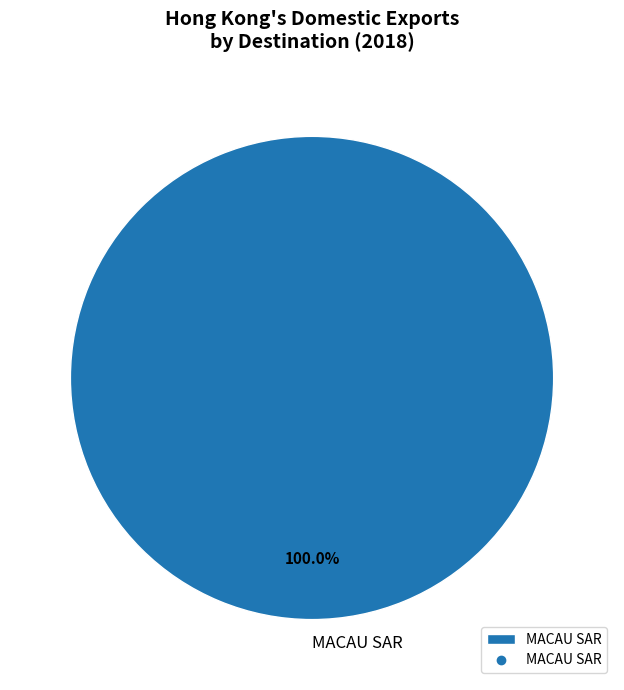

Rank the categories by value from highest to lowest.

MACAU SAR